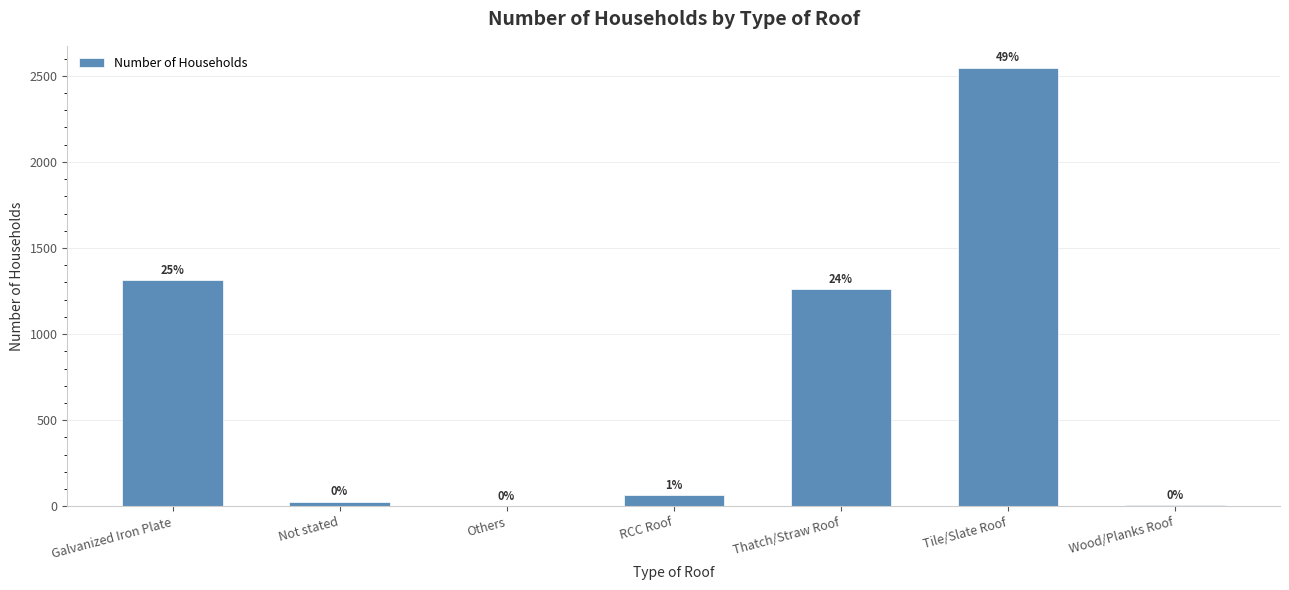

At which label is the value closest to 1274?

Thatch/Straw Roof